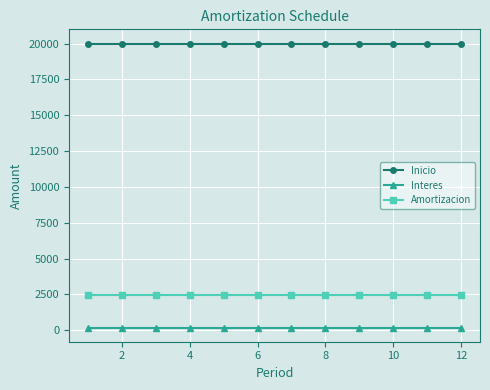

What is the minimum value for Amortizacion?

2457.3